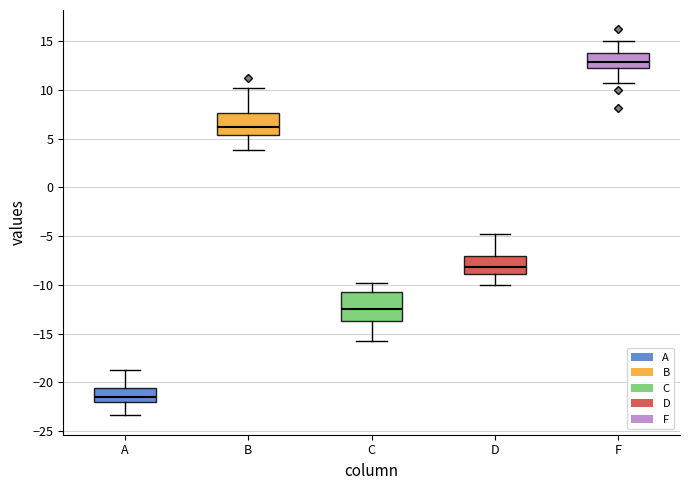

Where does the median line of the box for D sit on the y-axis? The values are not printed on the chart, so give them approximately, as read against the axis.

-8.0